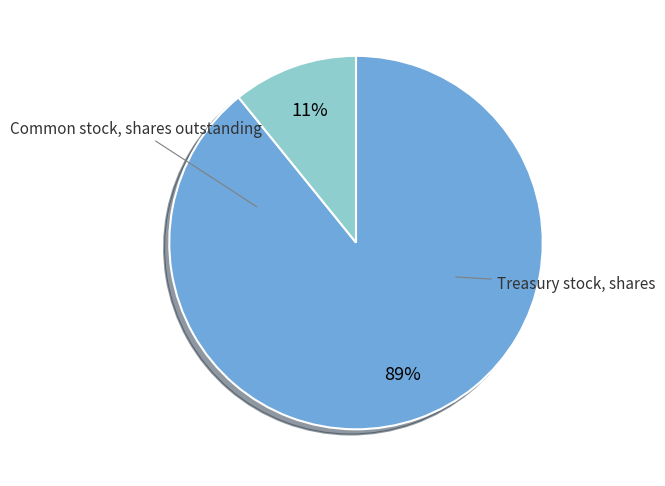

To the nearest percent, what is the difference between the largest and smallest slice percentages?

78%